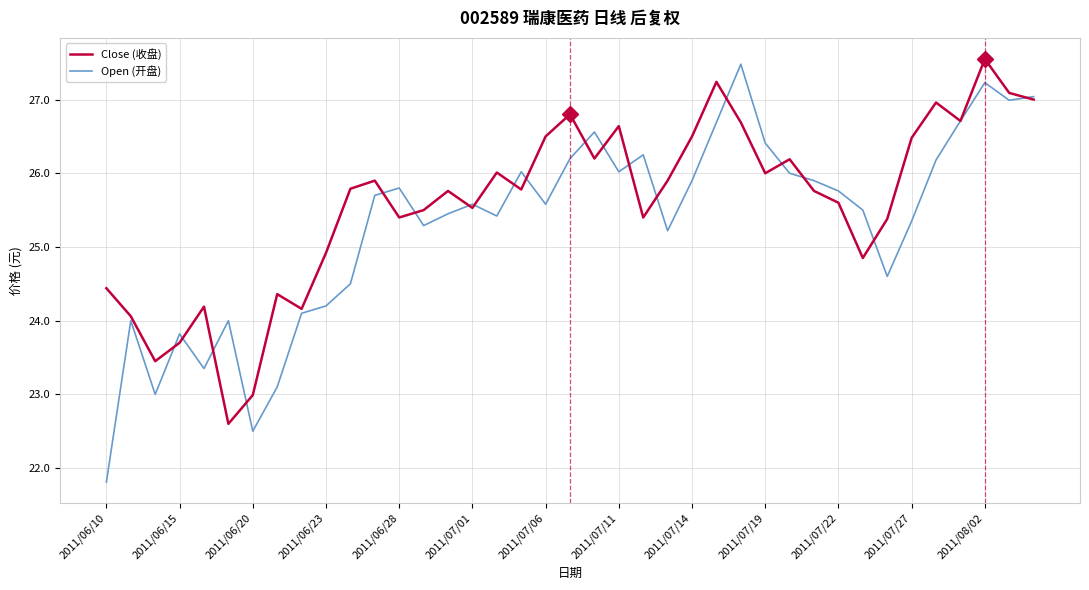

Rank the series by their average value, from highest to lowest.

Close (收盘), Open (开盘)